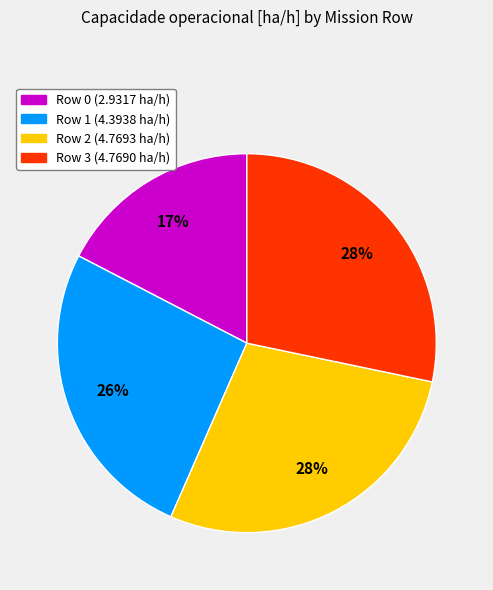

To the nearest percent, what is the difference between the largest and smallest slice percentages?

11%